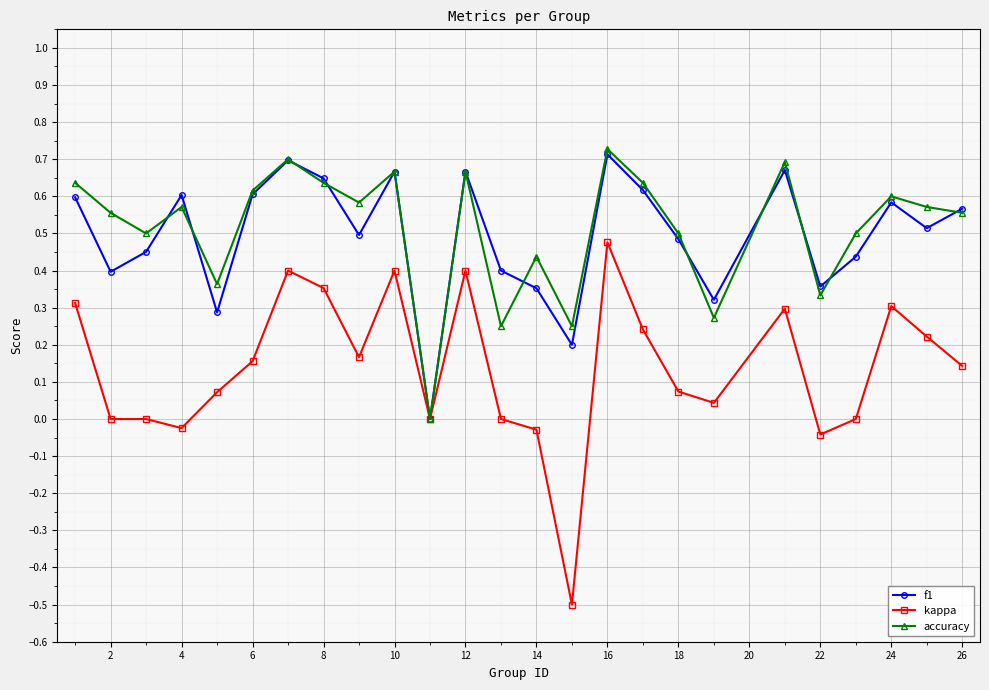

In f1, how many points are higher than both neighbors (excluding endpoints)?

7